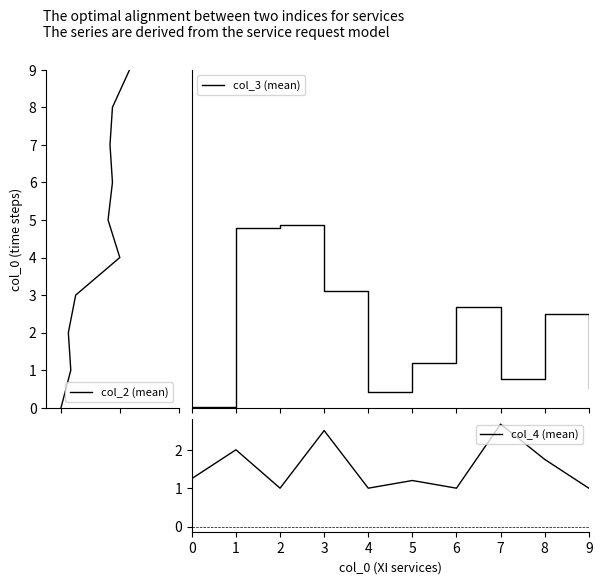

How many data points in col_4 (mean) are above 1?

6